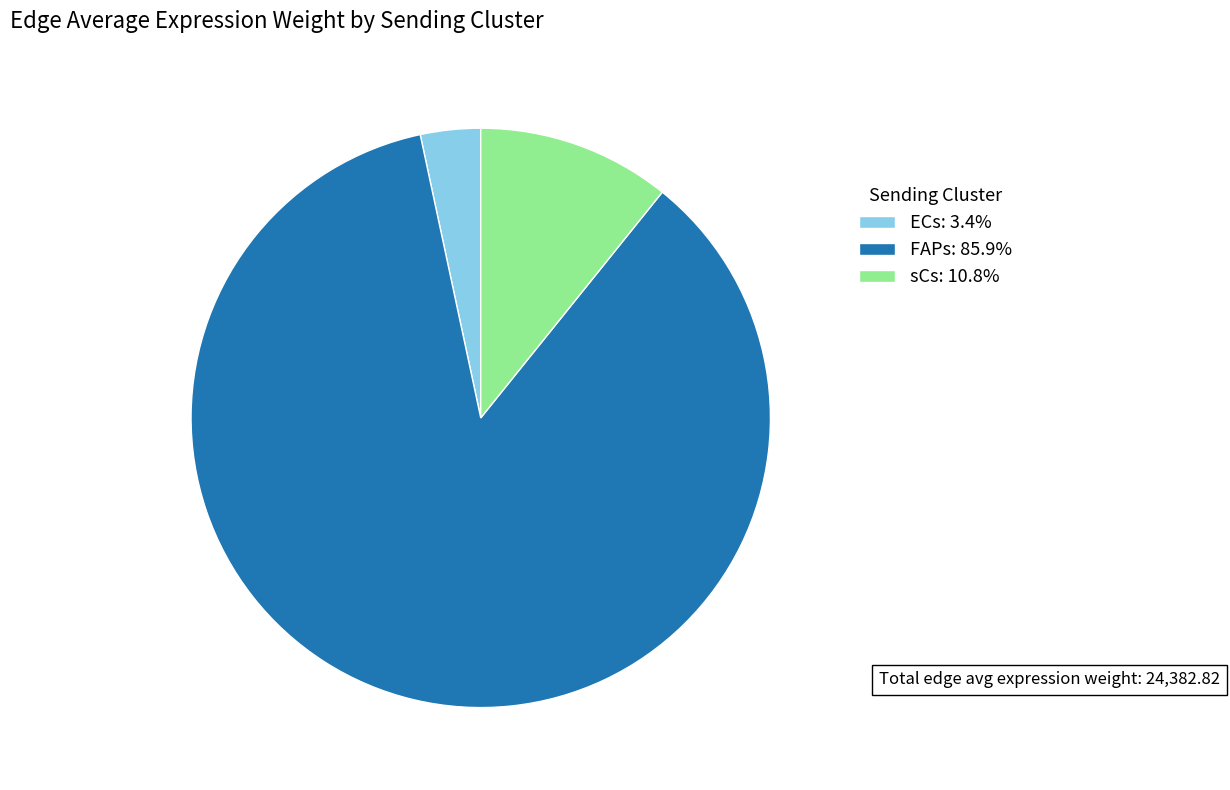

Do ECs and sCs together represent more than half of the pie?

No